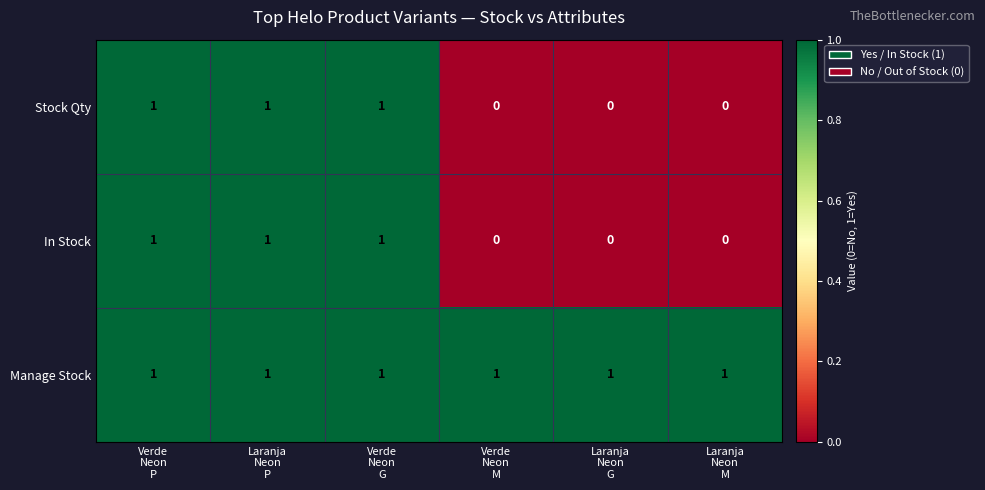

Which series has the largest total across all categories?

Manage Stock